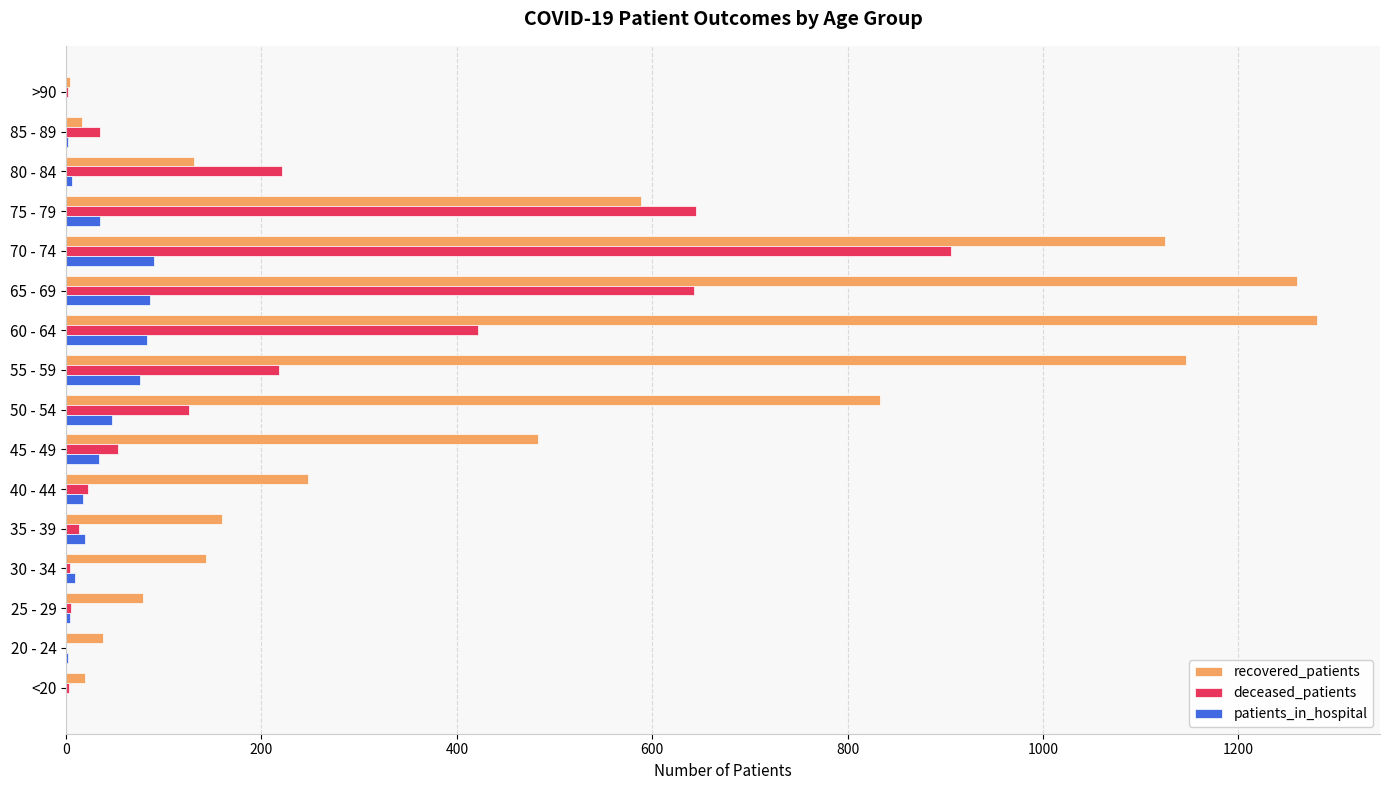

What is the maximum value shown in the chart?

1281